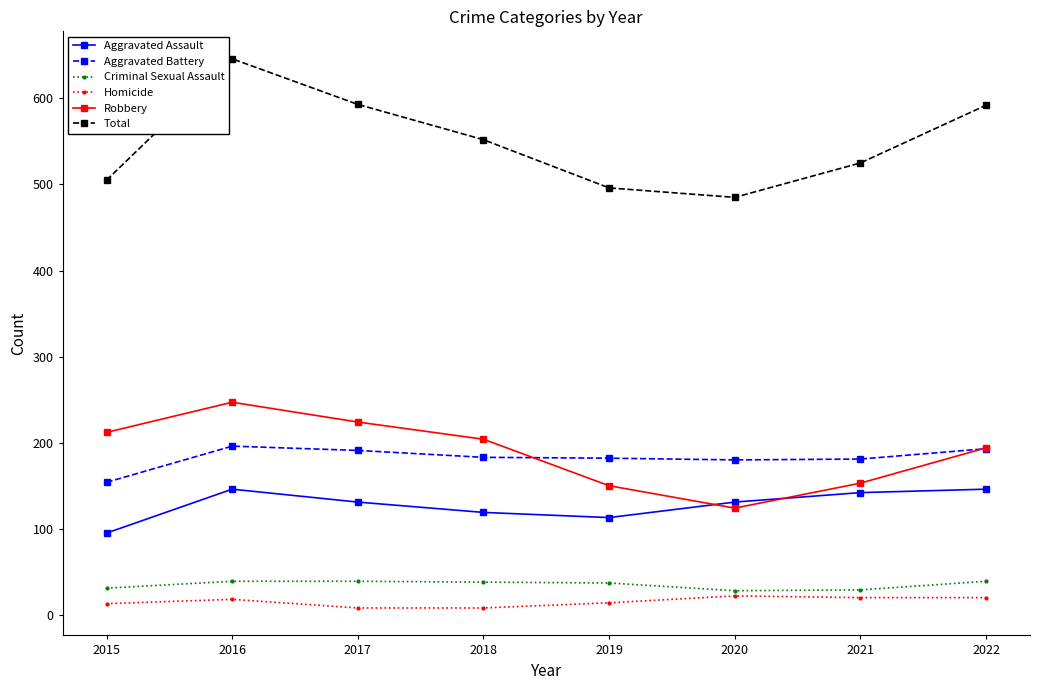

In Robbery, how many points are higher than both neighbors (excluding endpoints)?

1